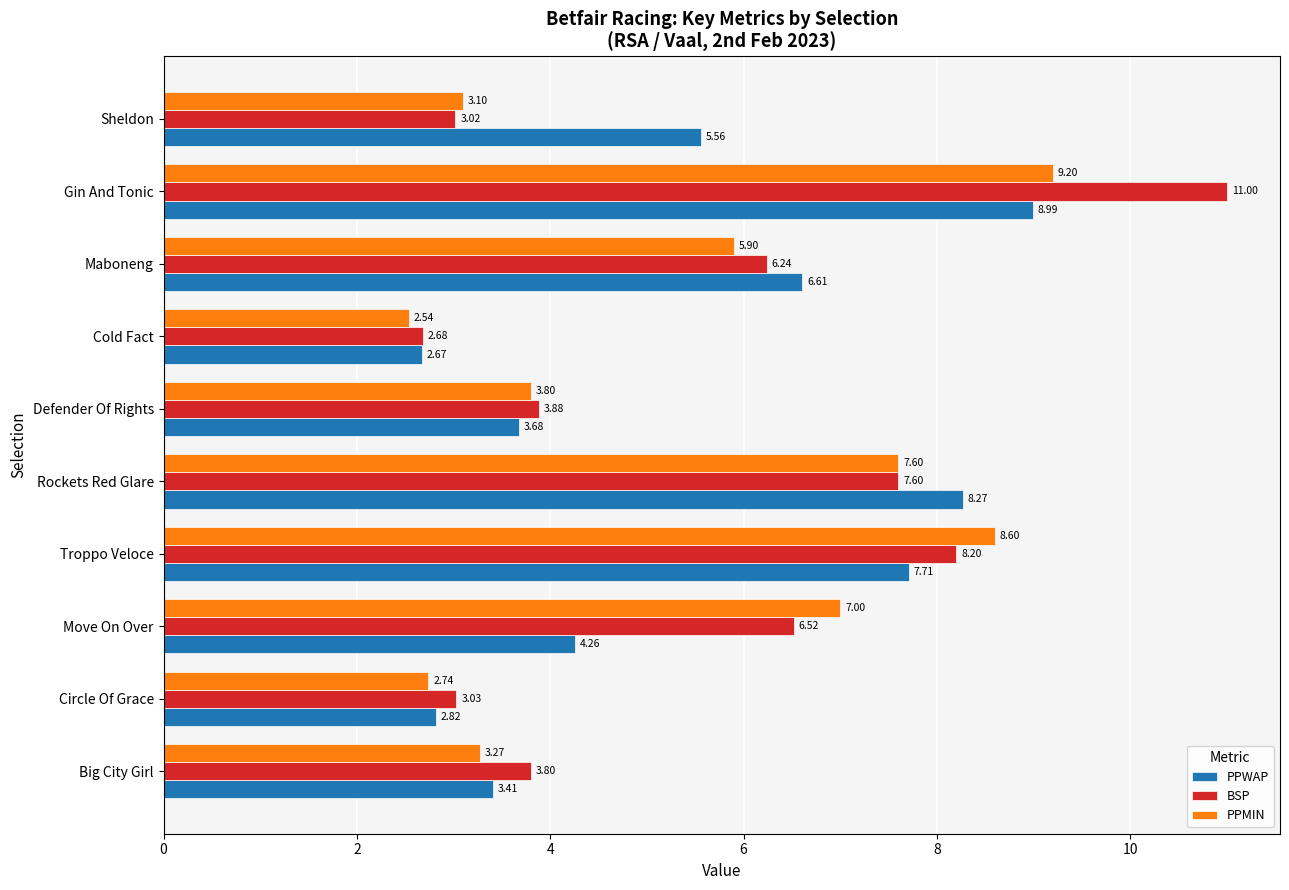

Which series has the largest range (max minus min)?

BSP